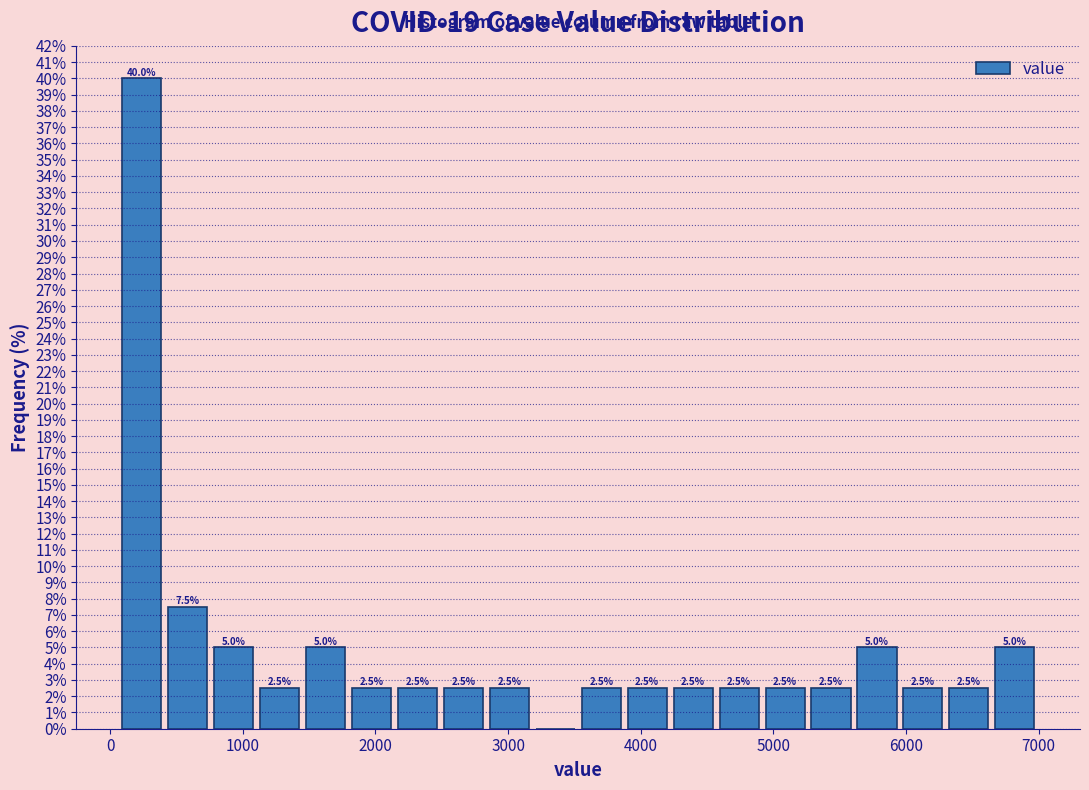

Read against the x-axis, roughly where is the centre of the tallest bar?

200